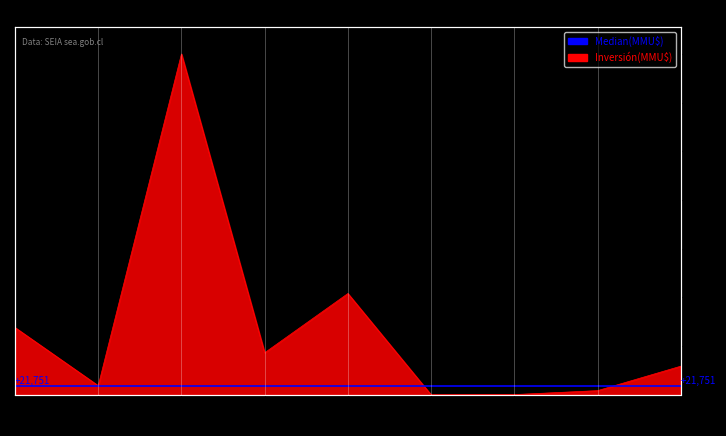

What value does the data have at 2015?

810500